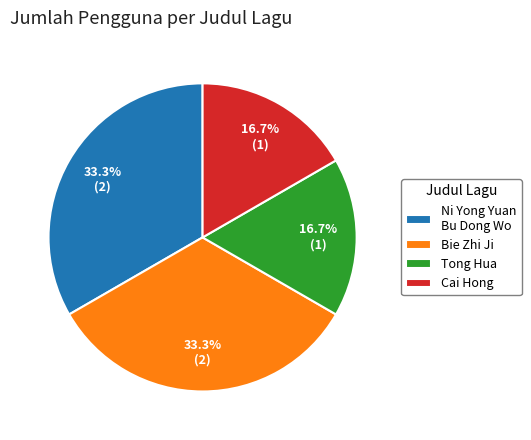

What percentage is NOT represented by Cai Hong?

83.3%